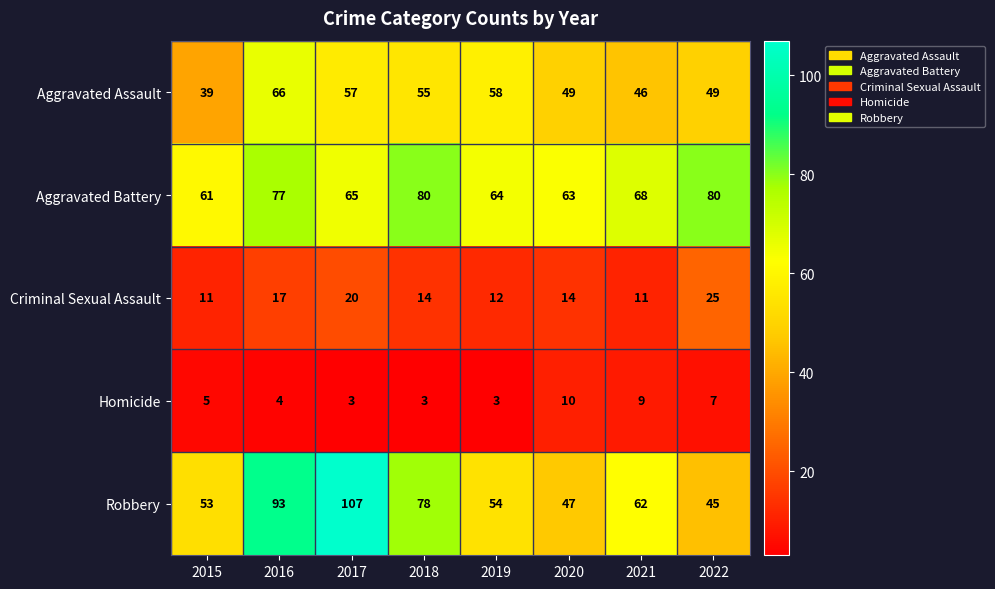

What is the total value across all series at 2021?

196